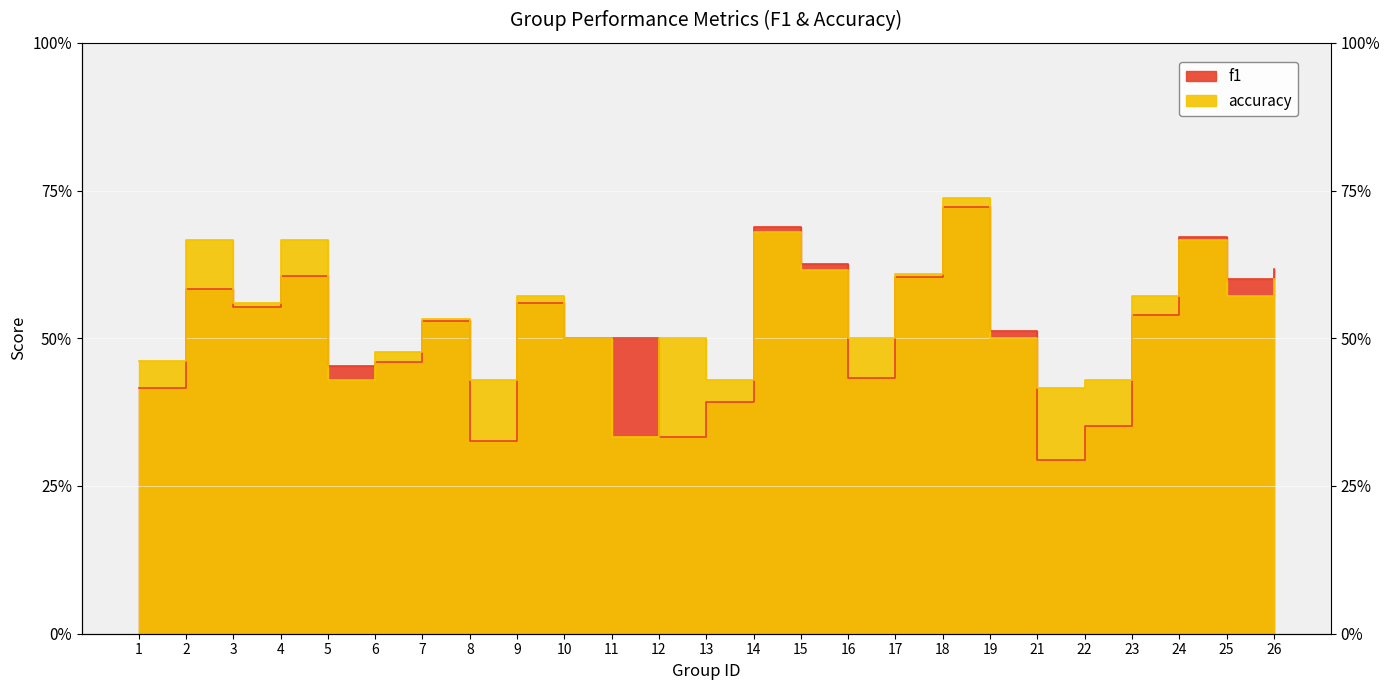

Read the f1 value at 16.

0.4